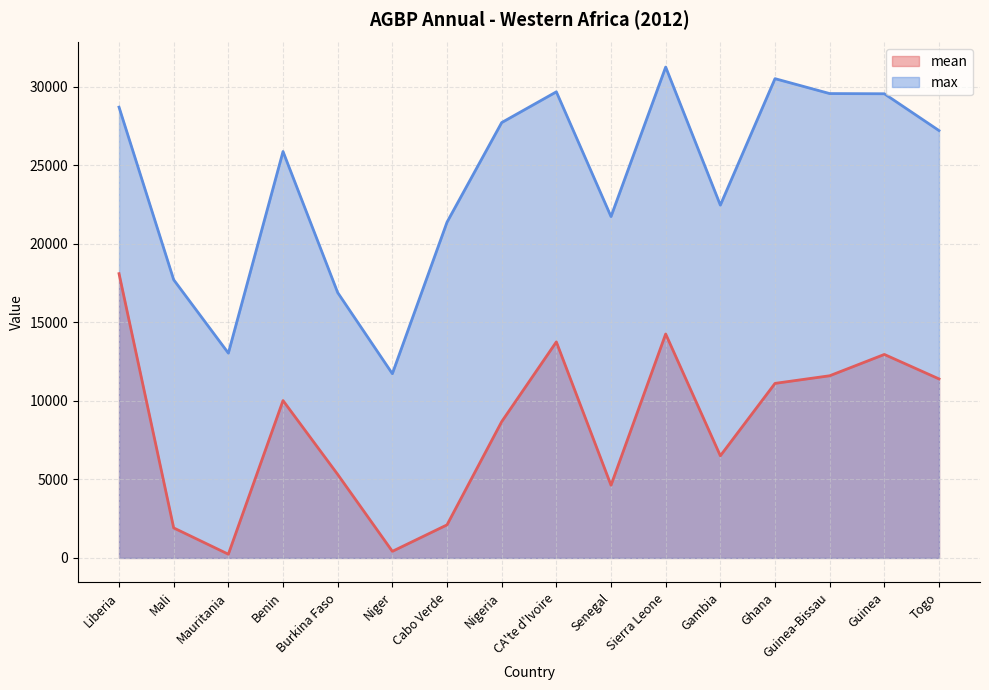

Reading right to left, list all the values displayed in this chart.

mean: Togo=11396.5	Guinea=12954.1	Guinea-Bissau=11597.0	Ghana=11111.4	Gambia=6502.8	Sierra Leone=14256.0	Senegal=4629.0	CA'te d'Ivoire=13752.2	Nigeria=8674.8	Cabo Verde=2105.3	Niger=420.3	Burkina Faso=5316.4	Benin=10018.1	Mauritania=237.4	Mali=1911.1	Liberia=18097.0
max: Togo=27205.2	Guinea=29548.0	Guinea-Bissau=29560.5	Ghana=30508.8	Gambia=22459.4	Sierra Leone=31248.9	Senegal=21730.5	CA'te d'Ivoire=29671.3	Nigeria=27713.6	Cabo Verde=21373.7	Niger=11728.7	Burkina Faso=16890.6	Benin=25871.5	Mauritania=13037.3	Mali=17708.0	Liberia=28696.1